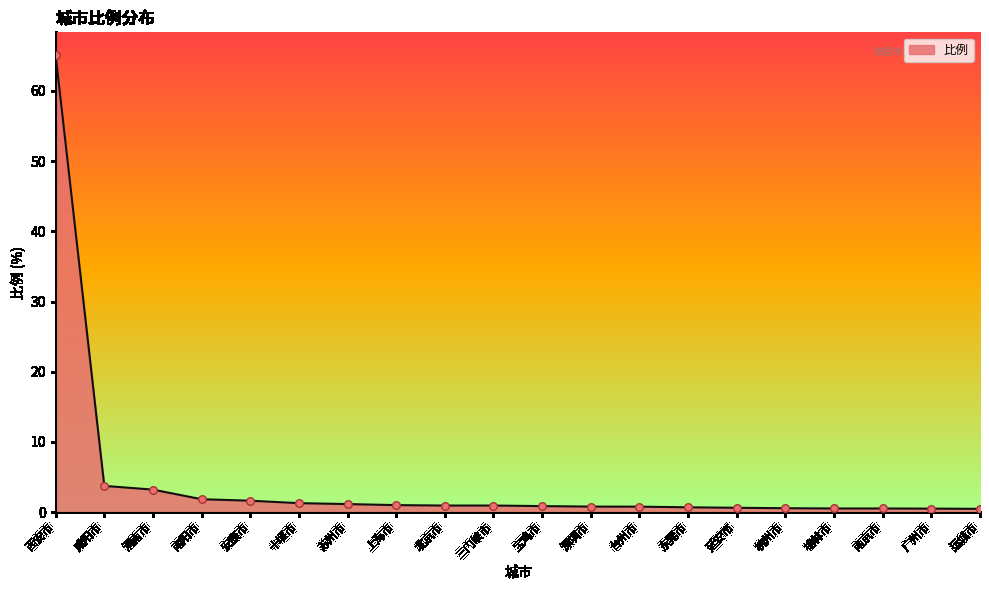

What is the change in value from 十堰市 to 宝鸡市?

-0.4